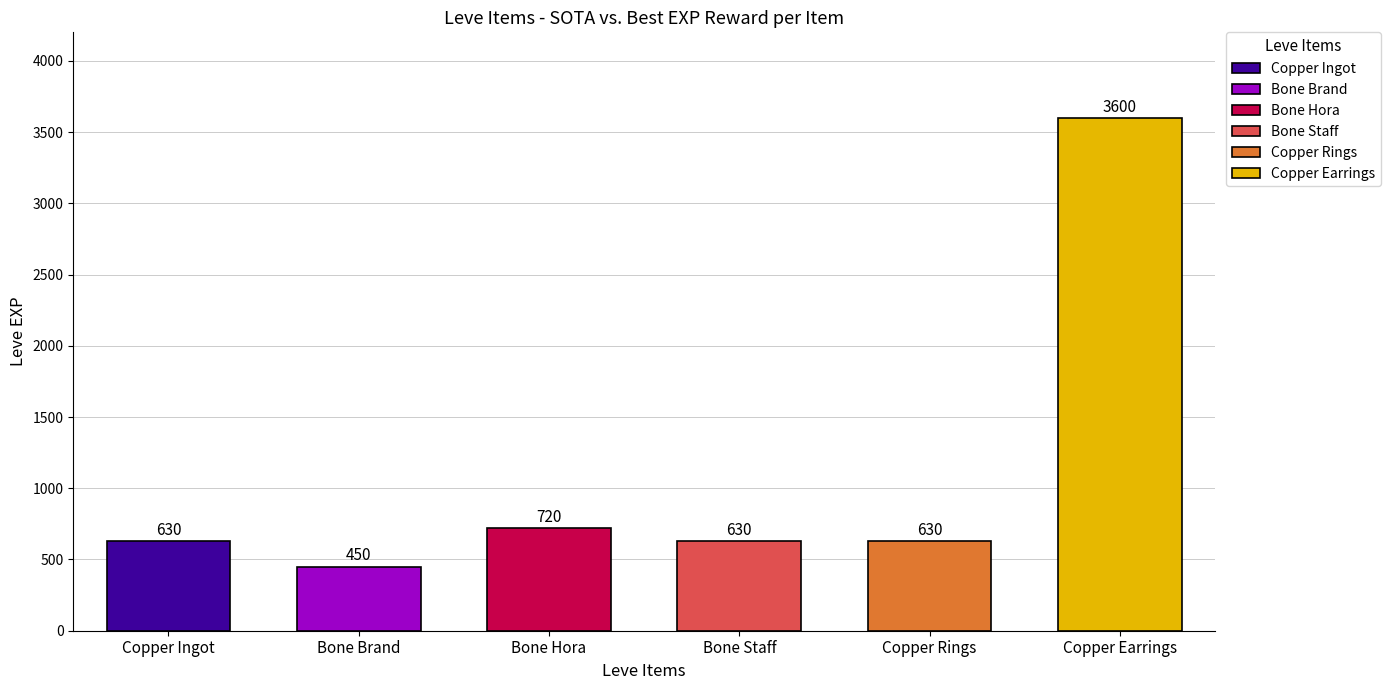

Which series has the largest total across all categories?

Copper Earrings